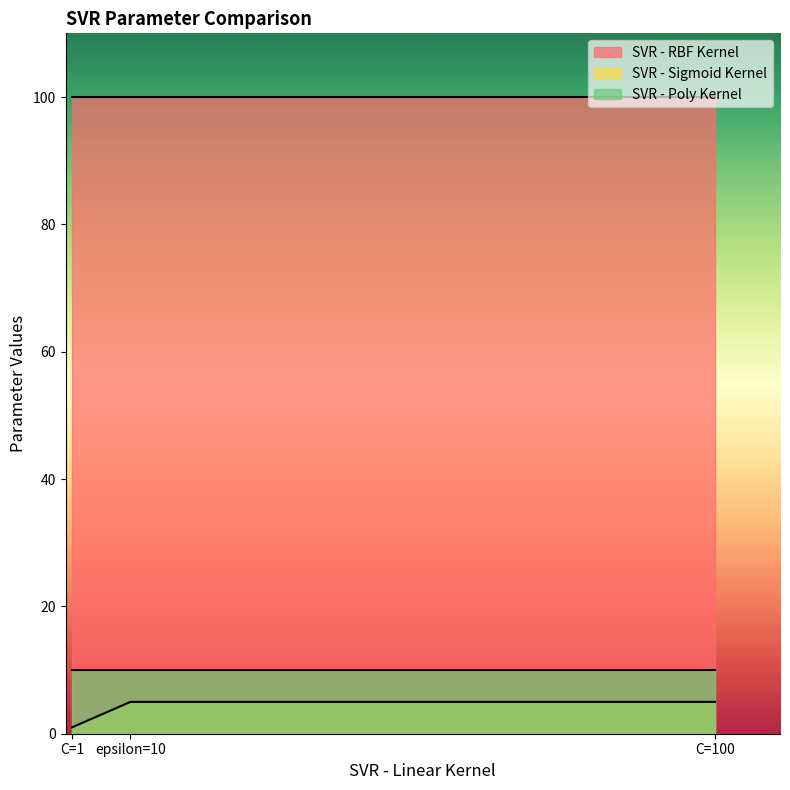

Which series has the largest total across all categories?

SVR - RBF Kernel